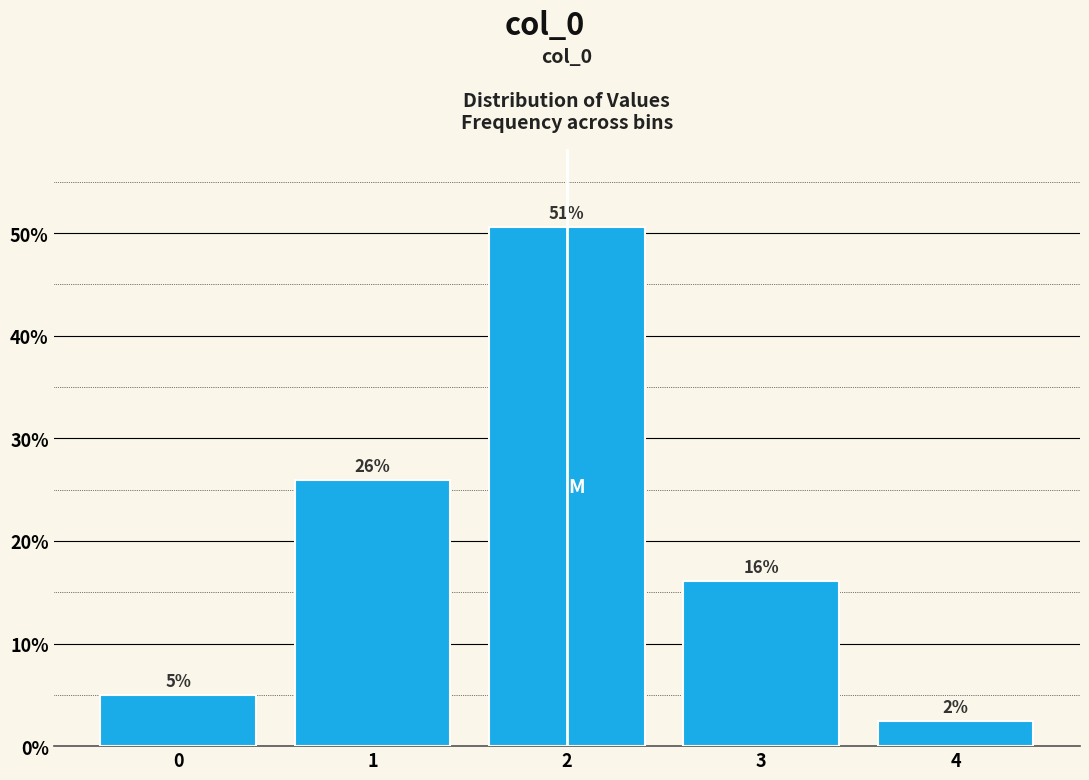

Does the chart contain any negative values?

No